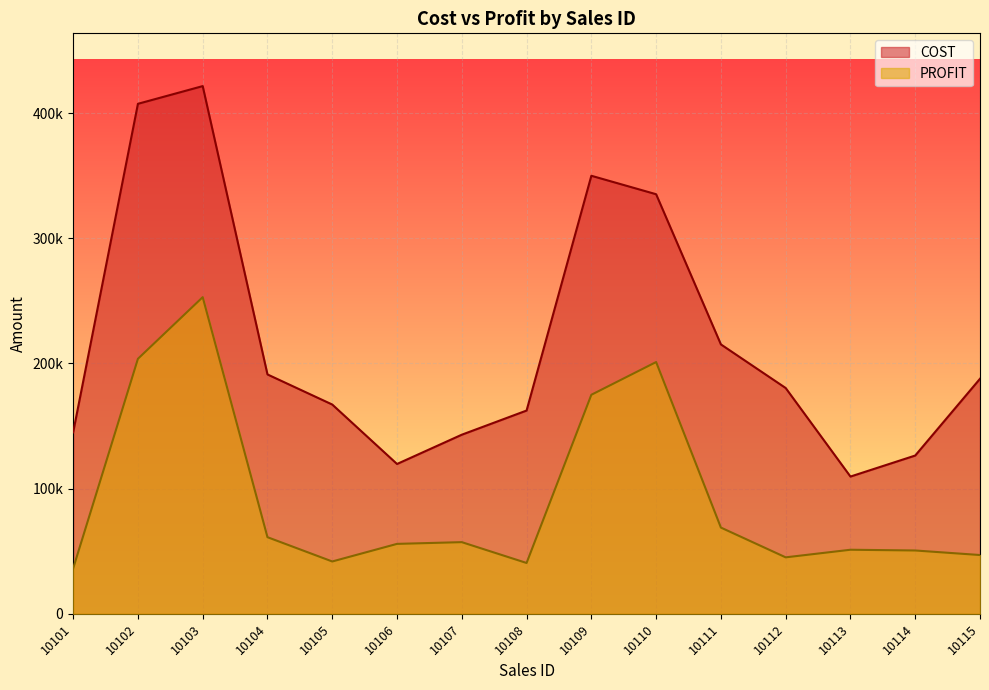

What is the difference between the COST values at 10102 and 10106?

287800